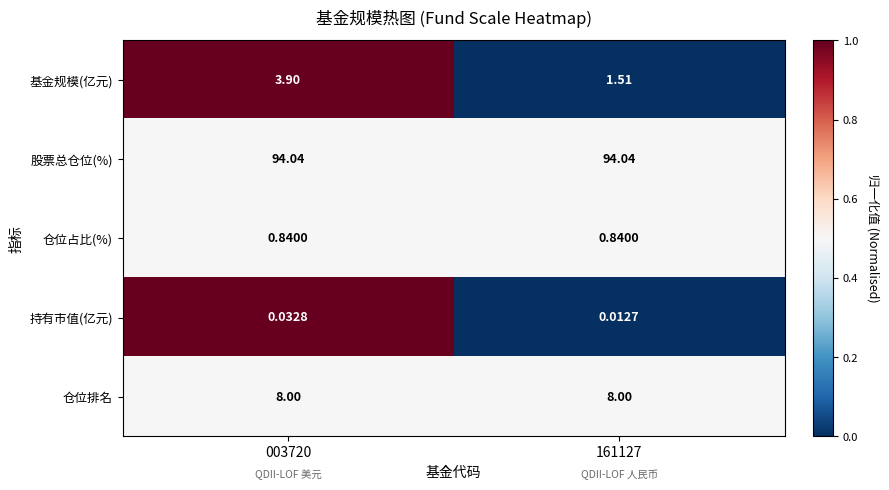

At which category does the chart reach its minimum across all series?

161127